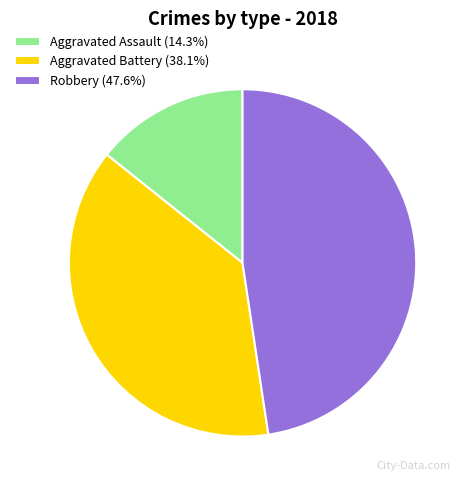

Which has a higher value, Aggravated Battery or Aggravated Assault?

Aggravated Battery